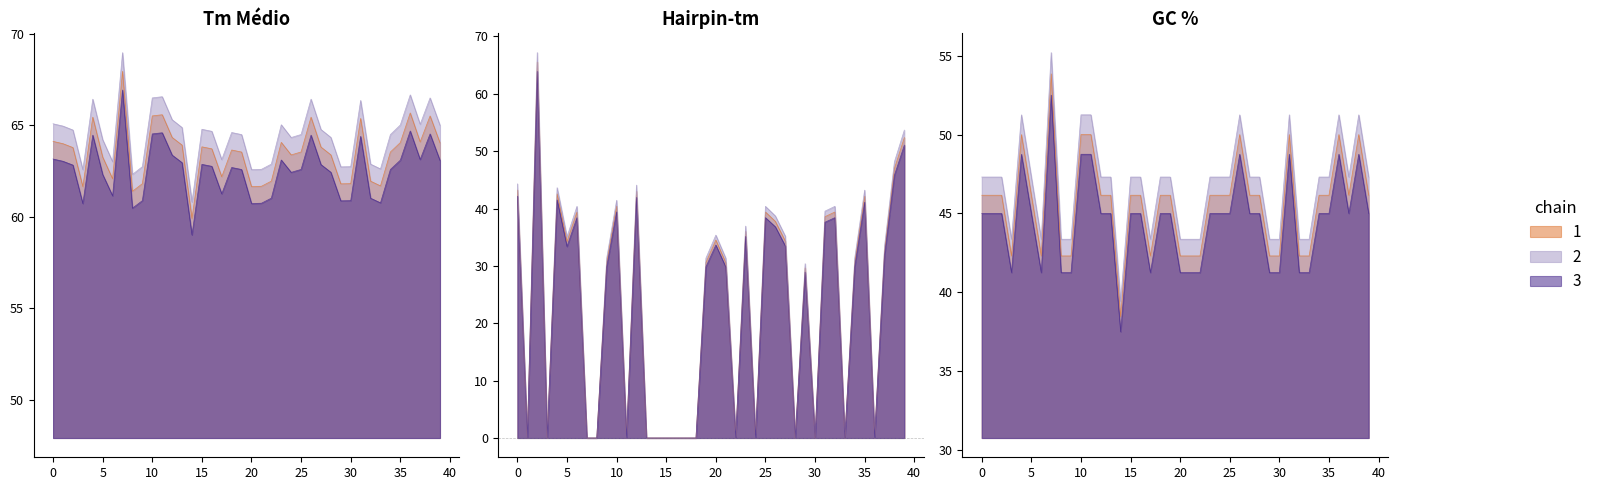

Between 2 and 33, which series saw the biggest shift?

Hairpin-tm